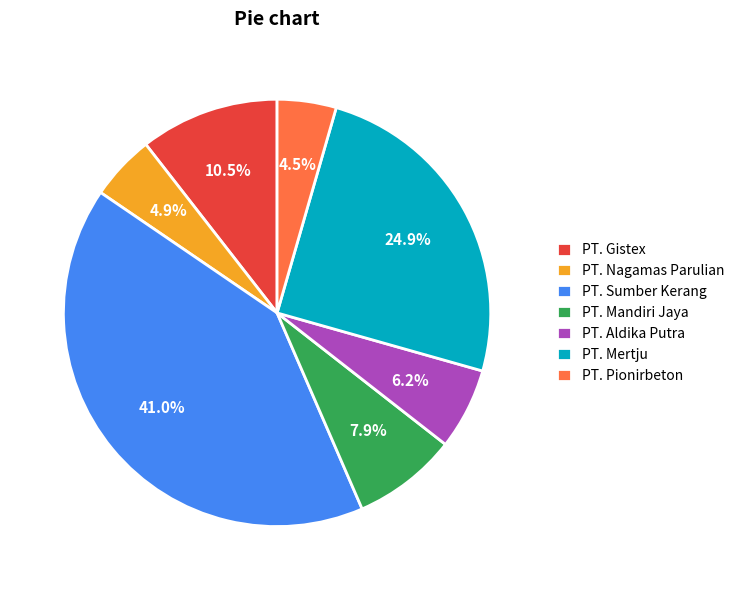

What percentage is the PT. Nagamas Parulian slice, to the nearest percent?

5%